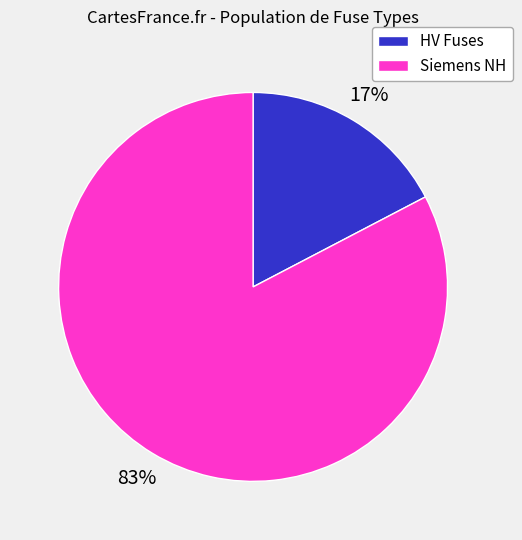

Is the sum of Siemens NH and HV Fuses greater than half?

Yes